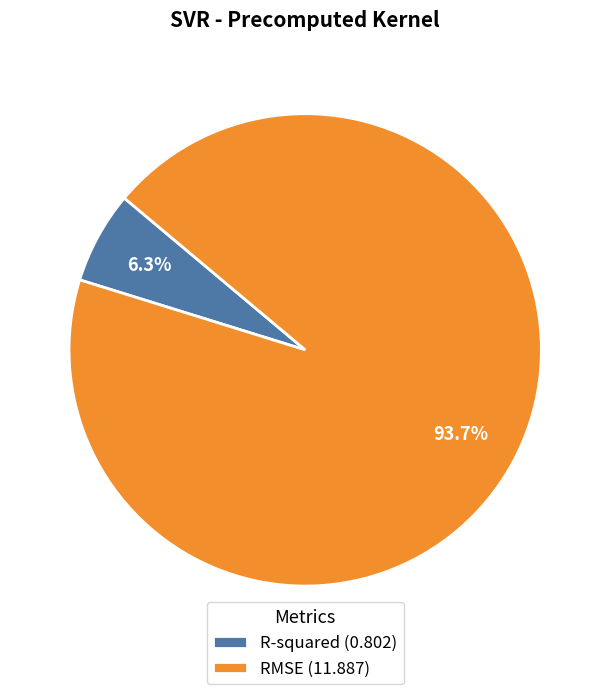

True or false: RMSE accounts for 99% of the total.

False